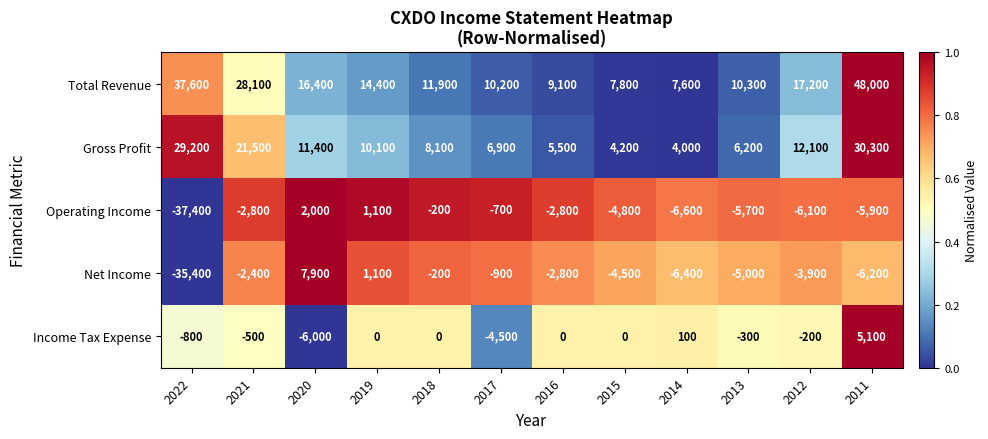

What is the spread (max minus min) of values at 2012?

23300